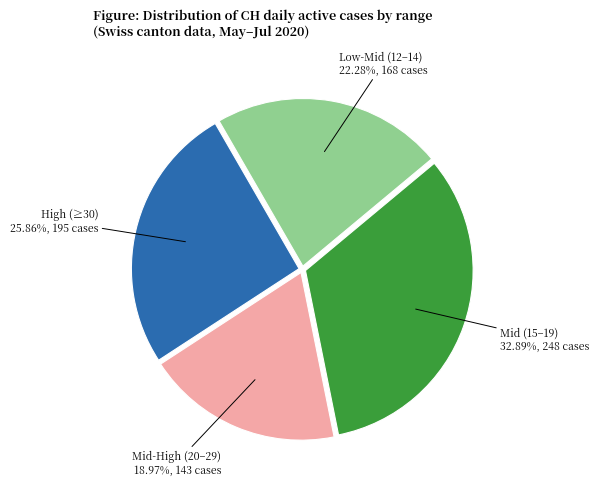

Which slice is the smallest?

Mid-High (20–29)